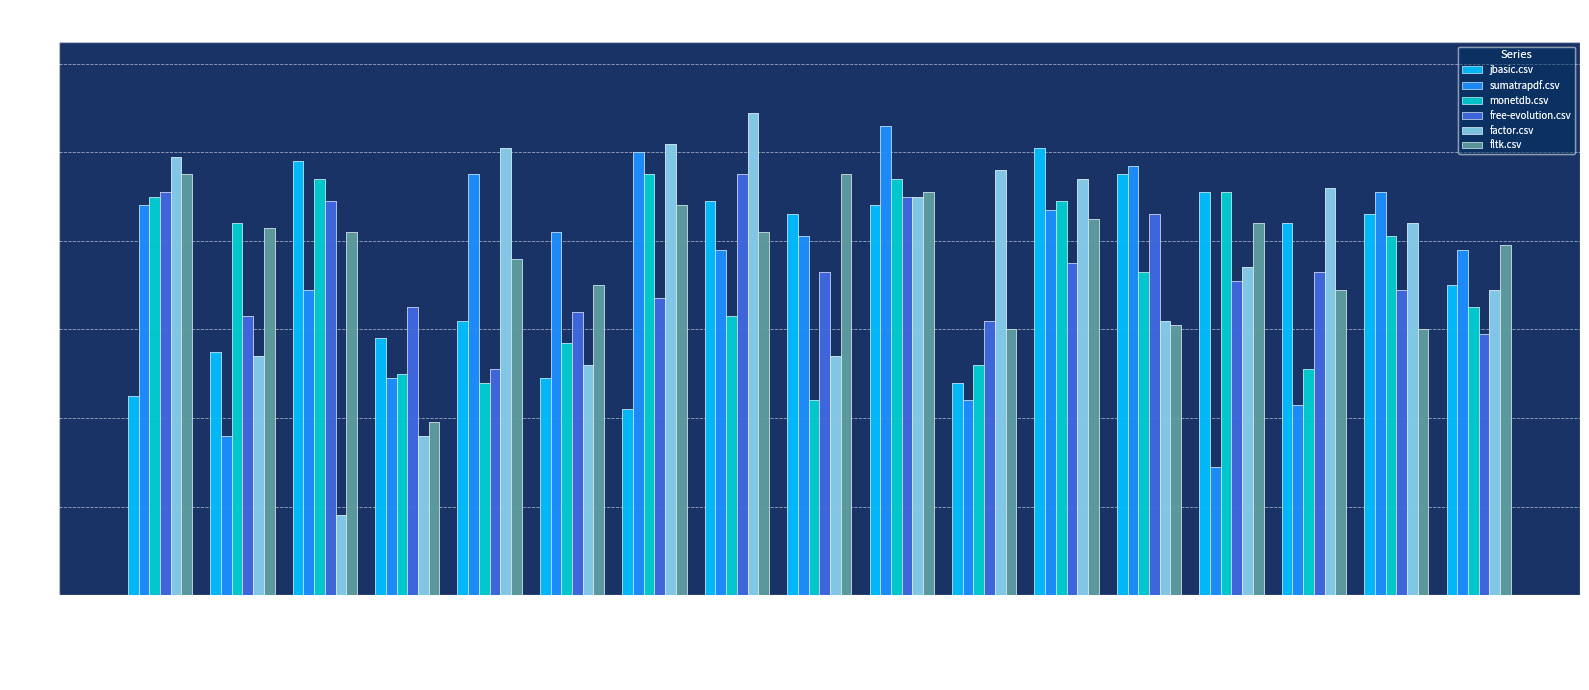

At which label does sumatrapdf.csv reach its peak?

phet